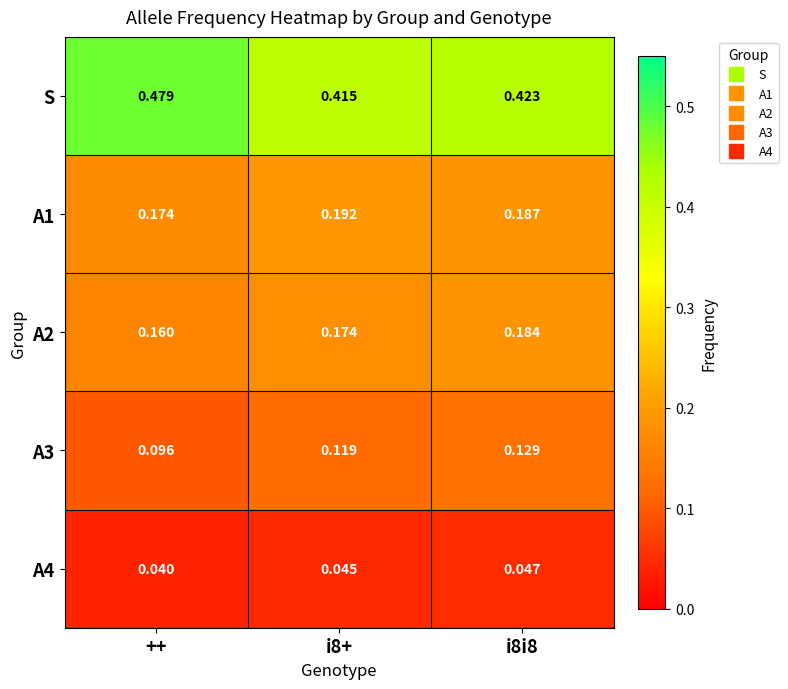

Which category has the highest value across all series?

++